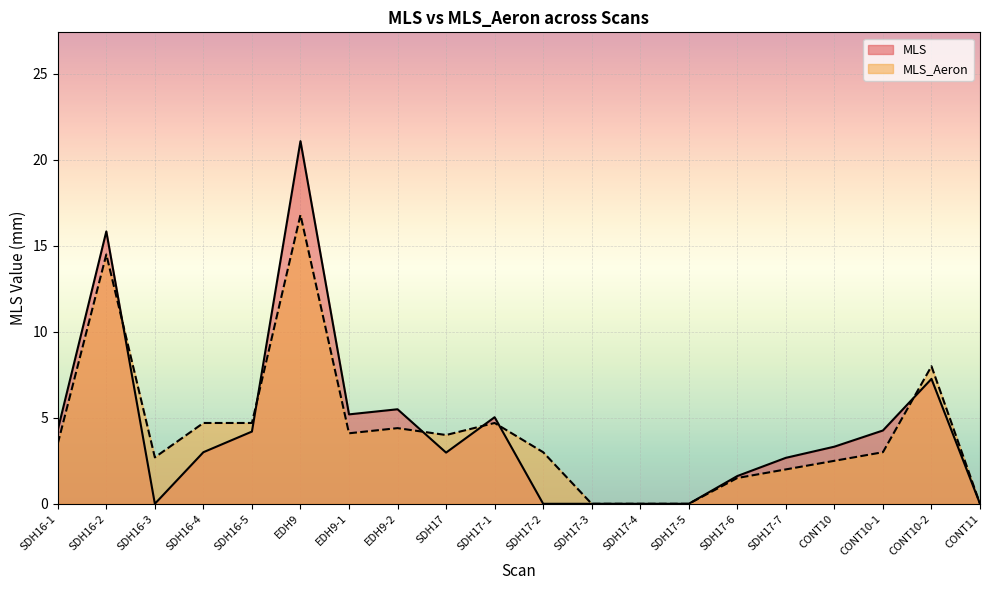

What is the difference between the second highest and second lowest values in the MLS_Aeron series?

14.5